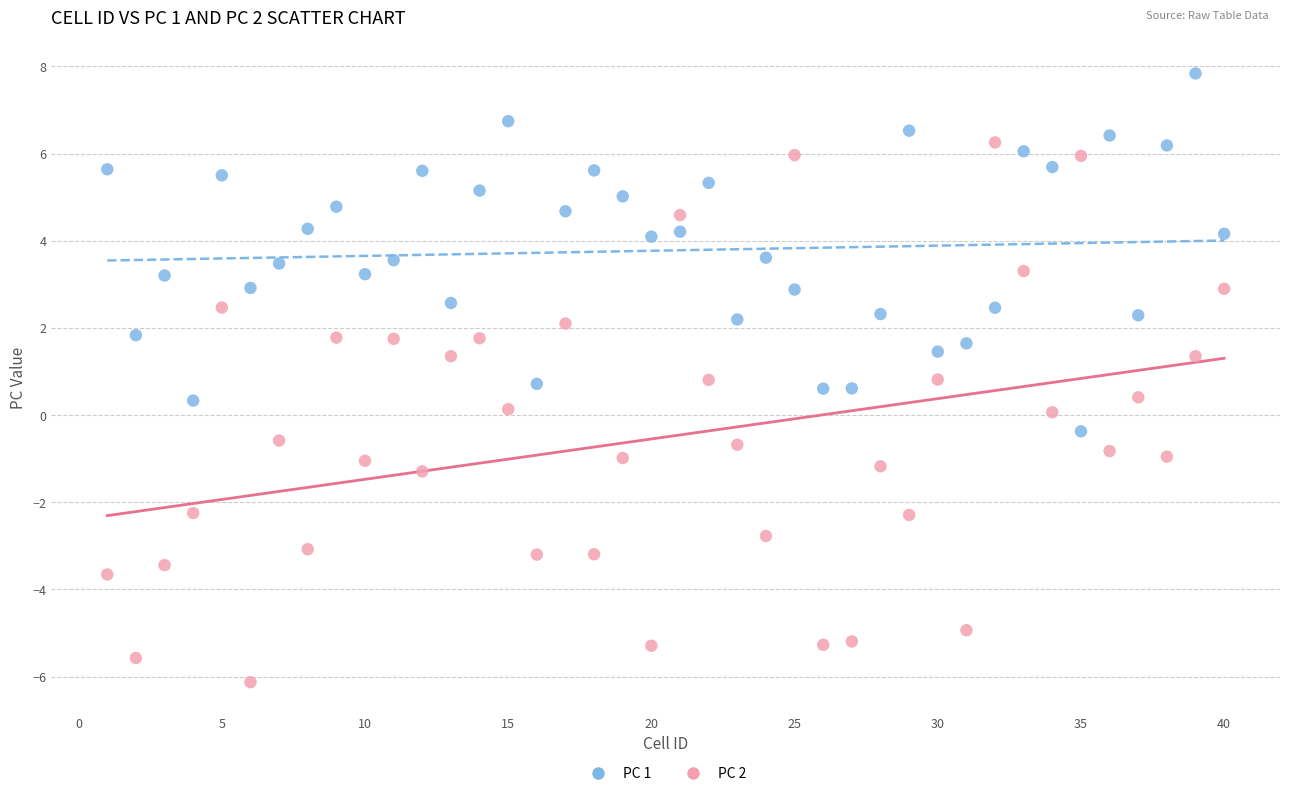

Across all data points, what is the range of Y values (max minus min)?

14.0